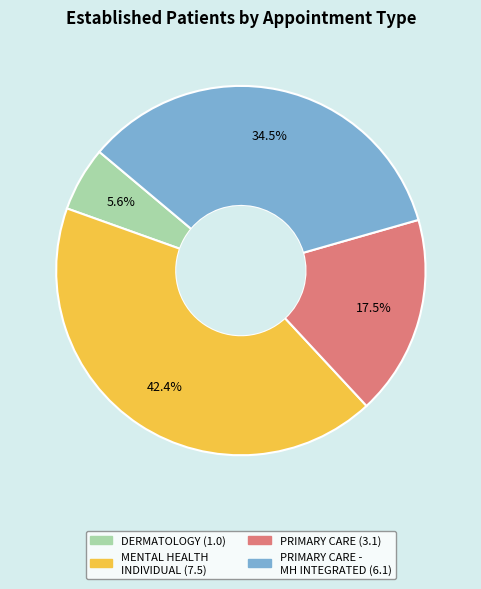

Is there any slice that represents more than half of the pie?

No